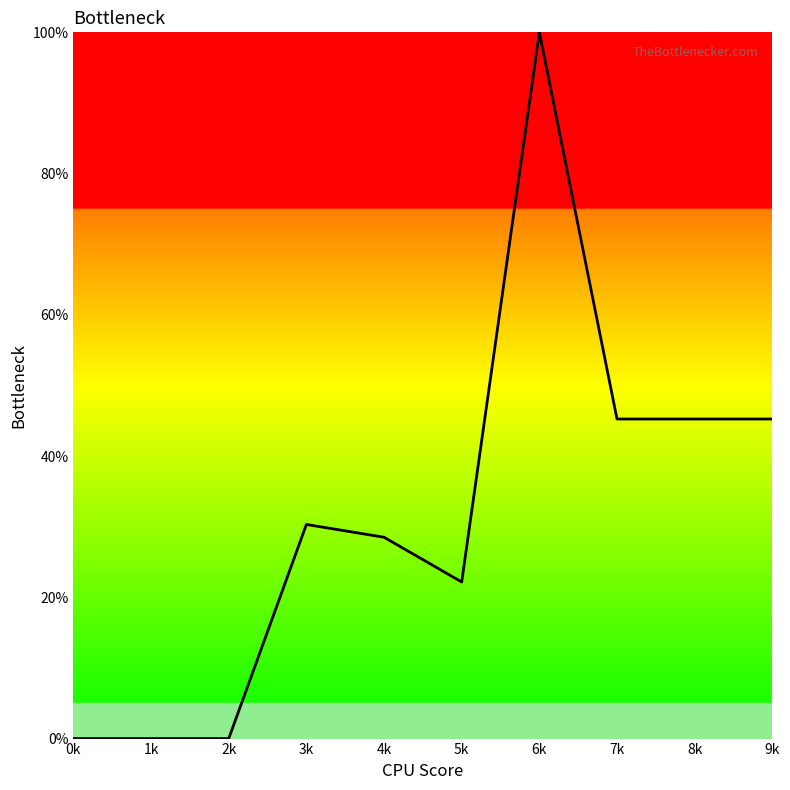

True or false: the data shows 100.0 at 6k.

True